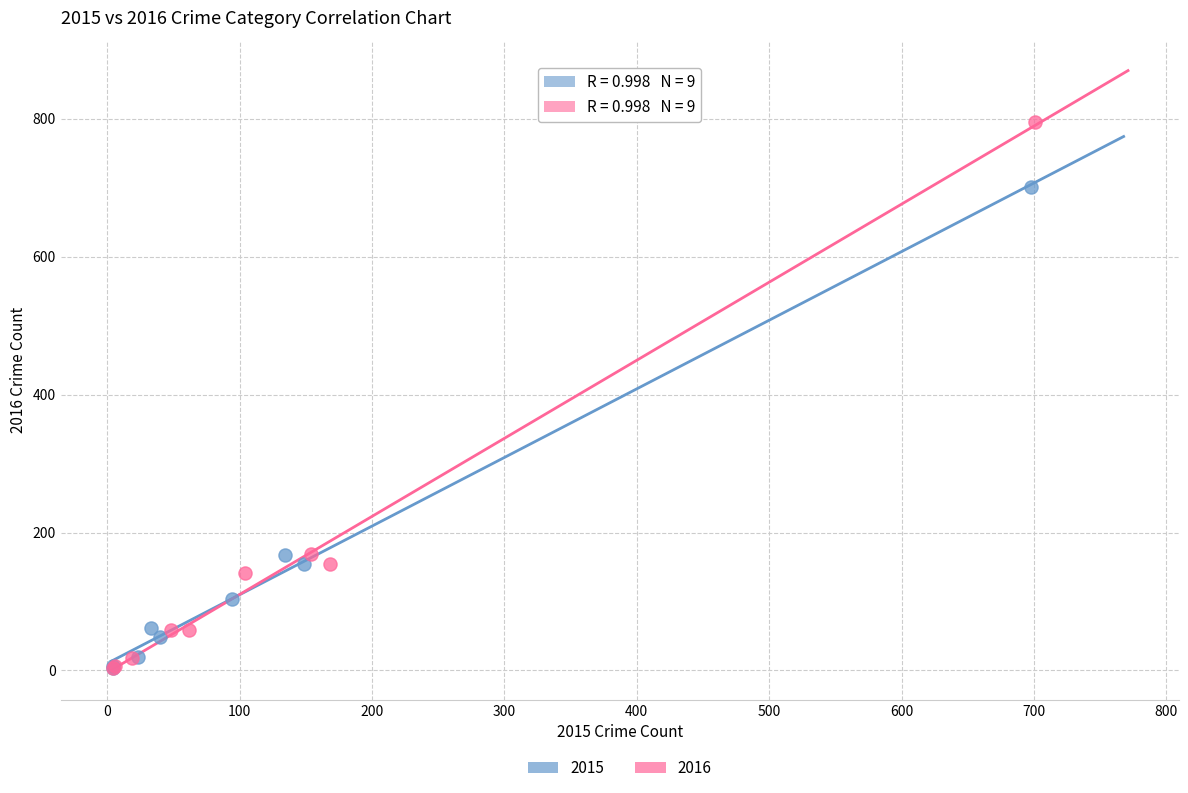

Which series has the largest Y range (max minus min)?

2016